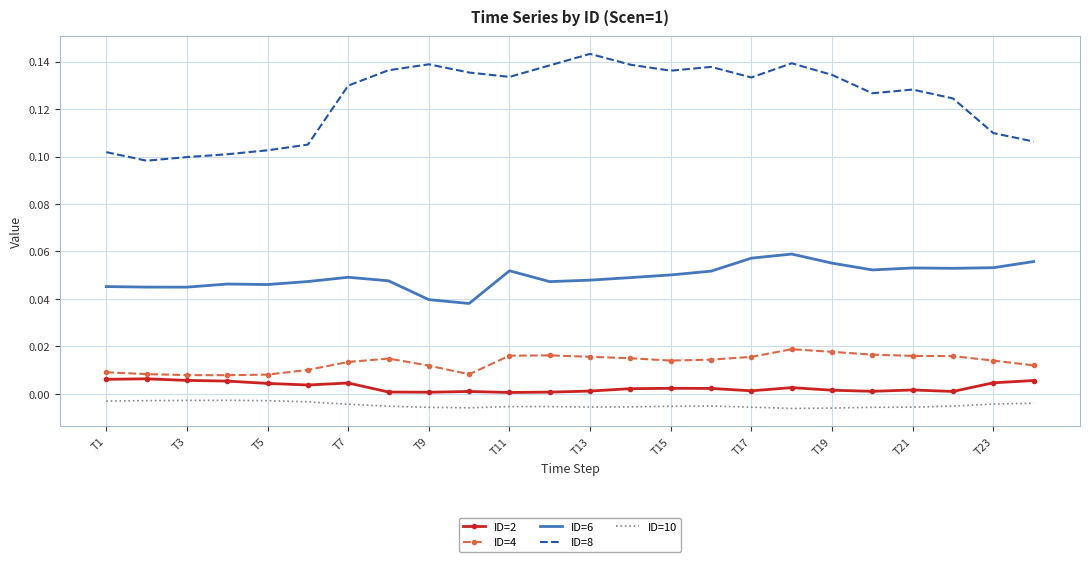

Rank the series by their maximum value, from lowest to highest.

ID=10, ID=2, ID=4, ID=6, ID=8